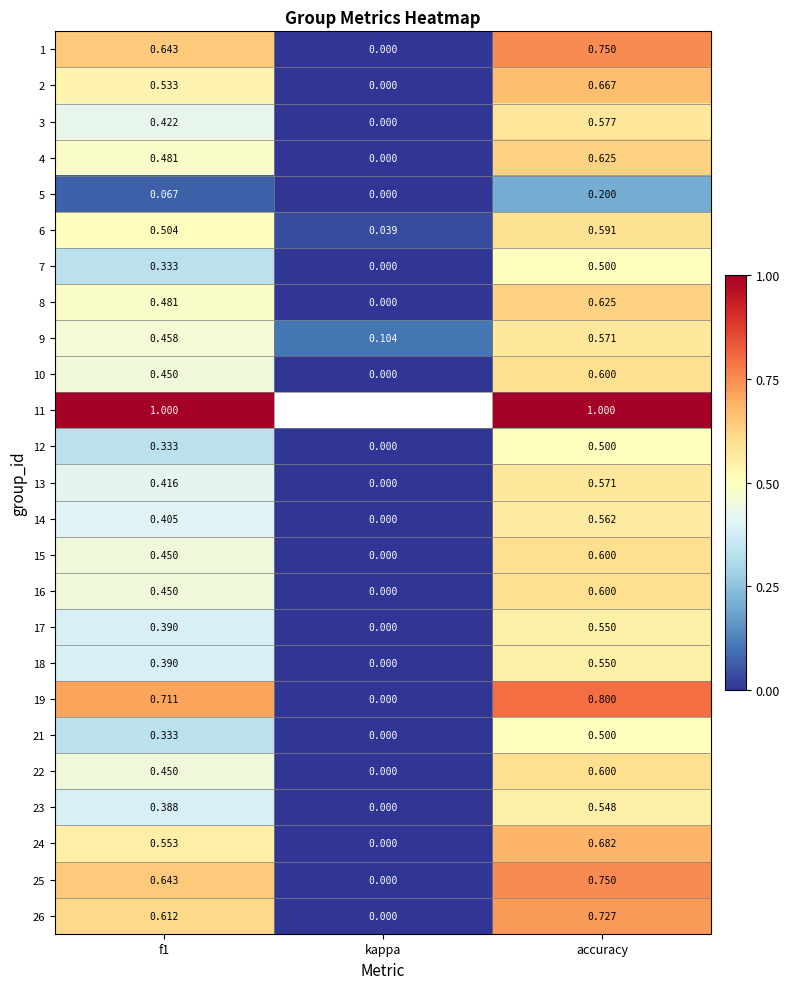

Is the value of 8 at kappa greater than the value of 14 at accuracy?

No